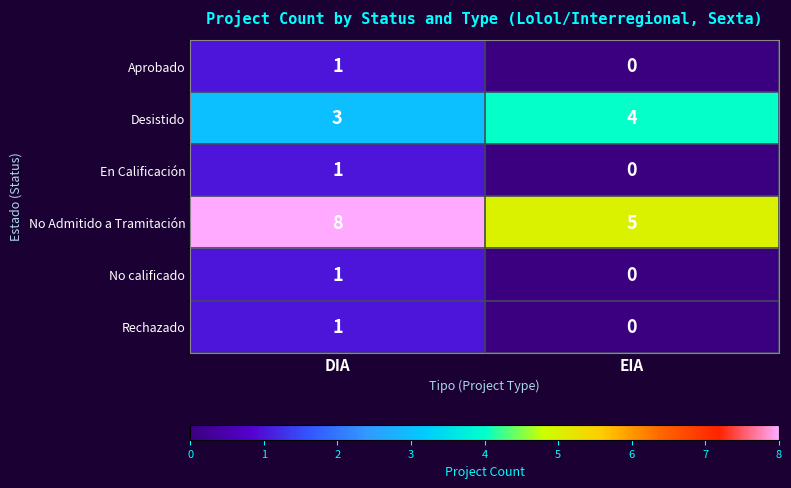

True or false: Aprobado has a value of 0 at EIA.

True